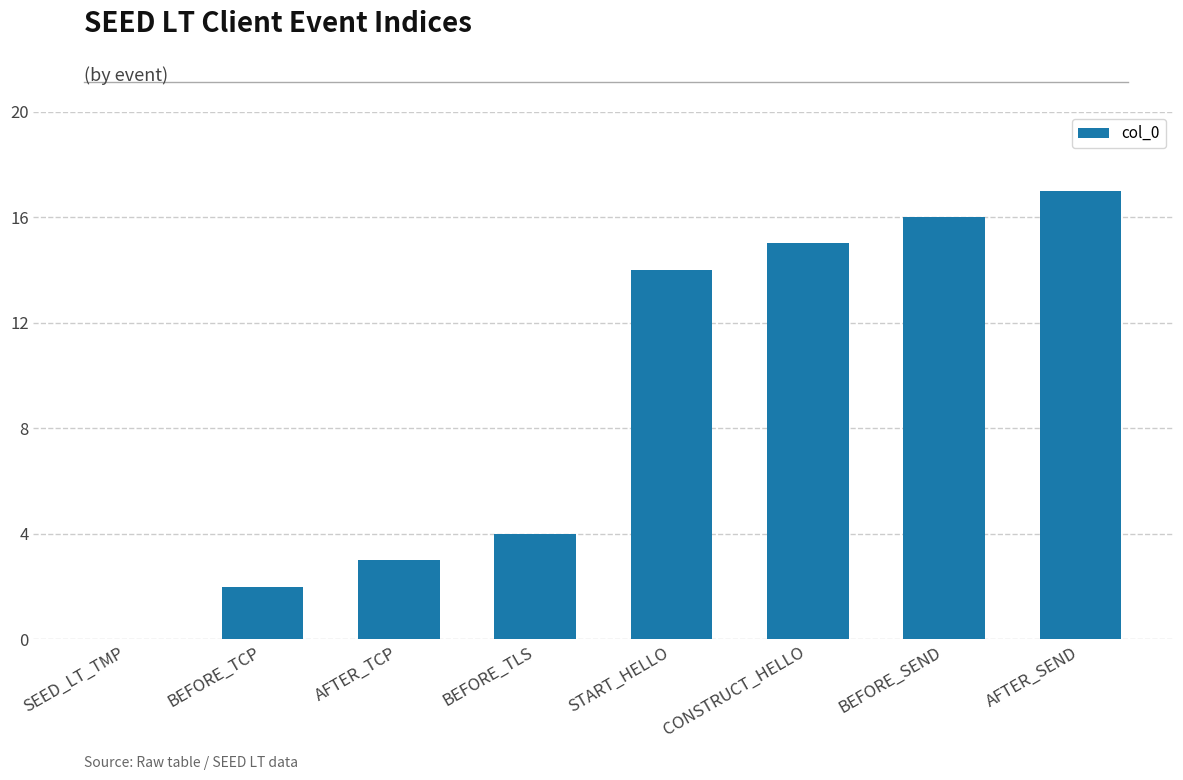

What is the sum of the values at BEFORE_SEND and BEFORE_TCP?

18